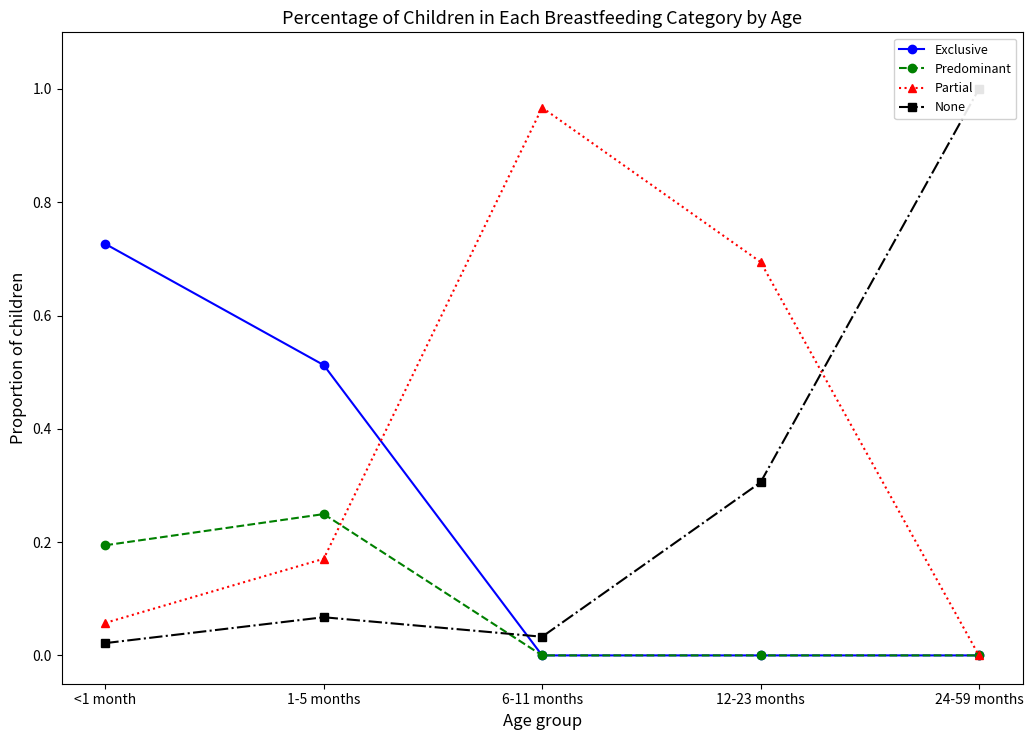

Which series has the largest total across all categories?

Partial